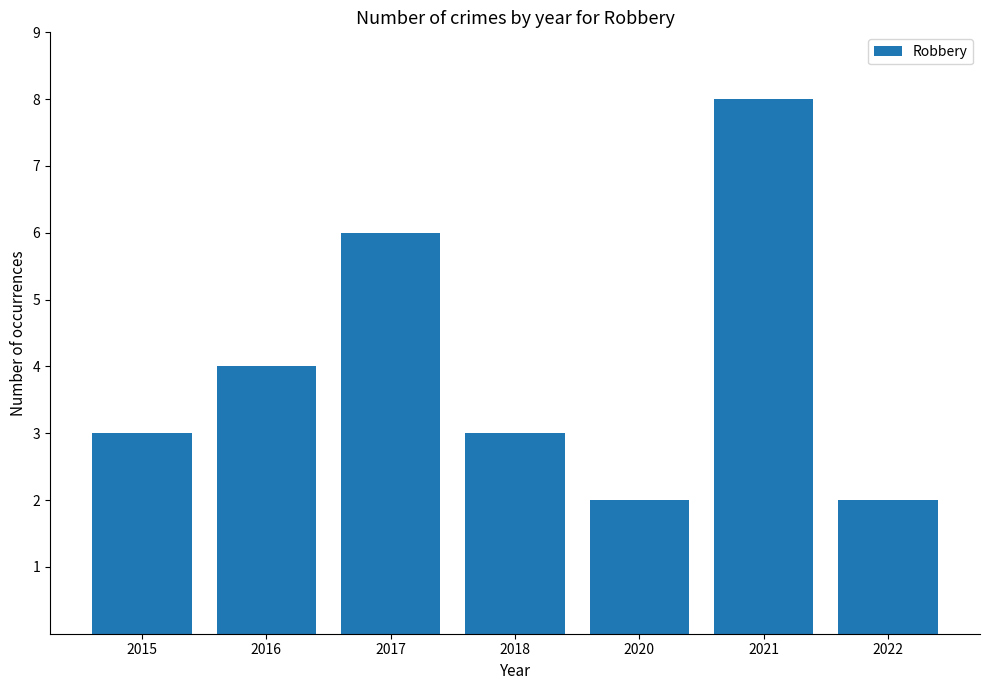

Between 2015 and 2017, which is larger?

2017